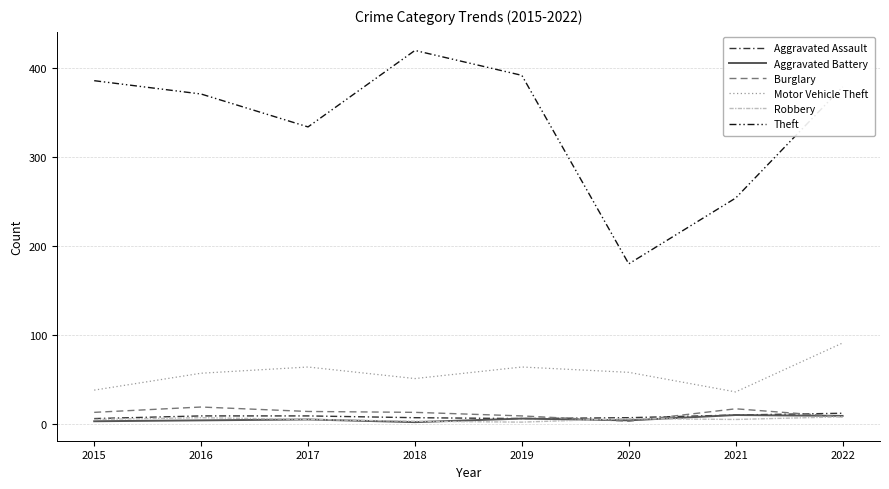

Is it true that Theft equals 80 at 2020?

False